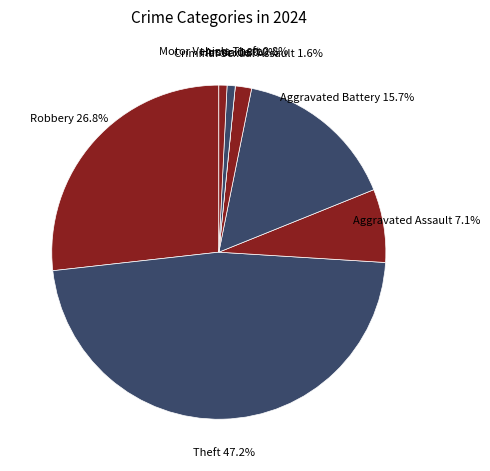

What is the ratio of the value at Arson to the value at Aggravated Assault?

0.1